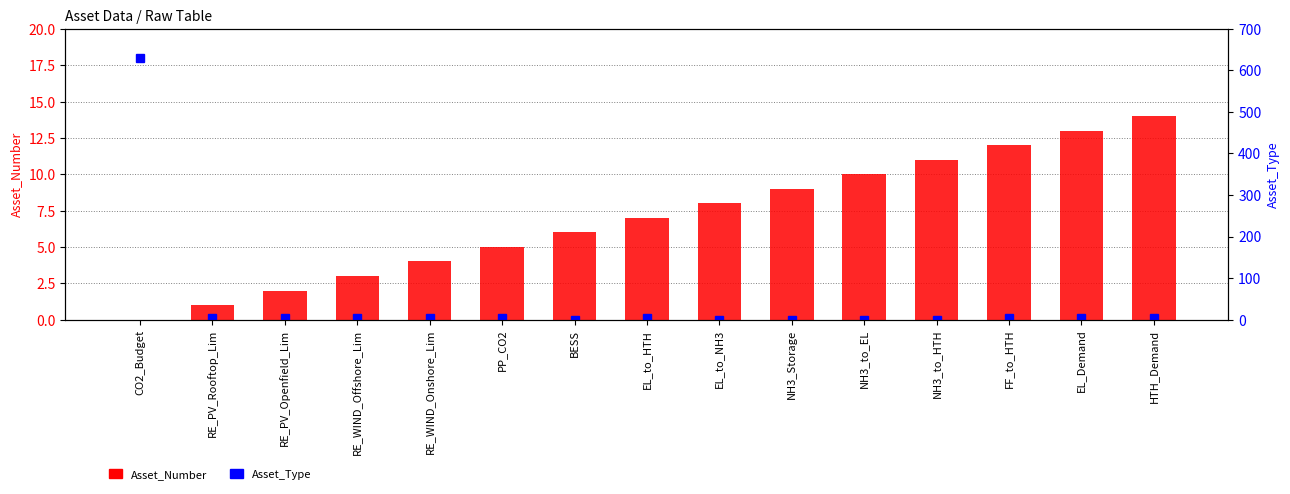

Between EL_to_NH3 and FF_to_HTH, which series saw the biggest shift?

Asset_Number